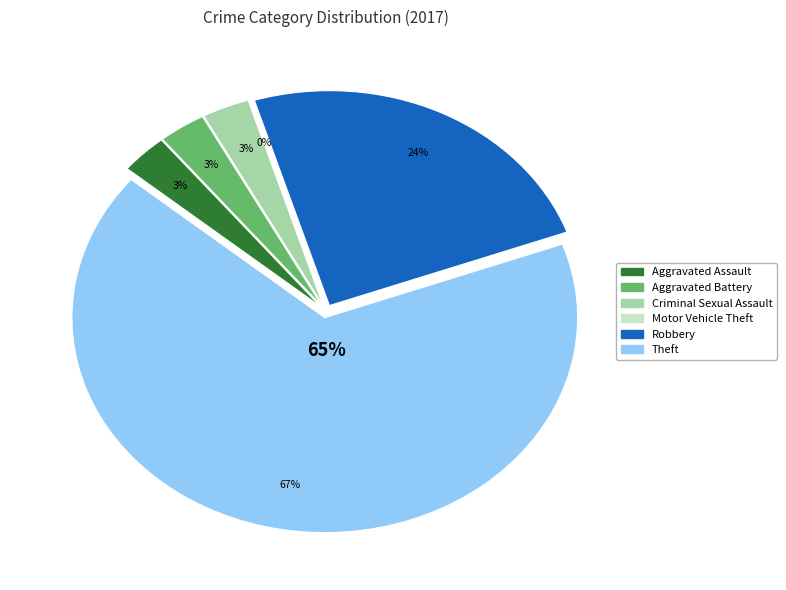

To the nearest percent, what percentage of the pie is Criminal Sexual Assault?

3%